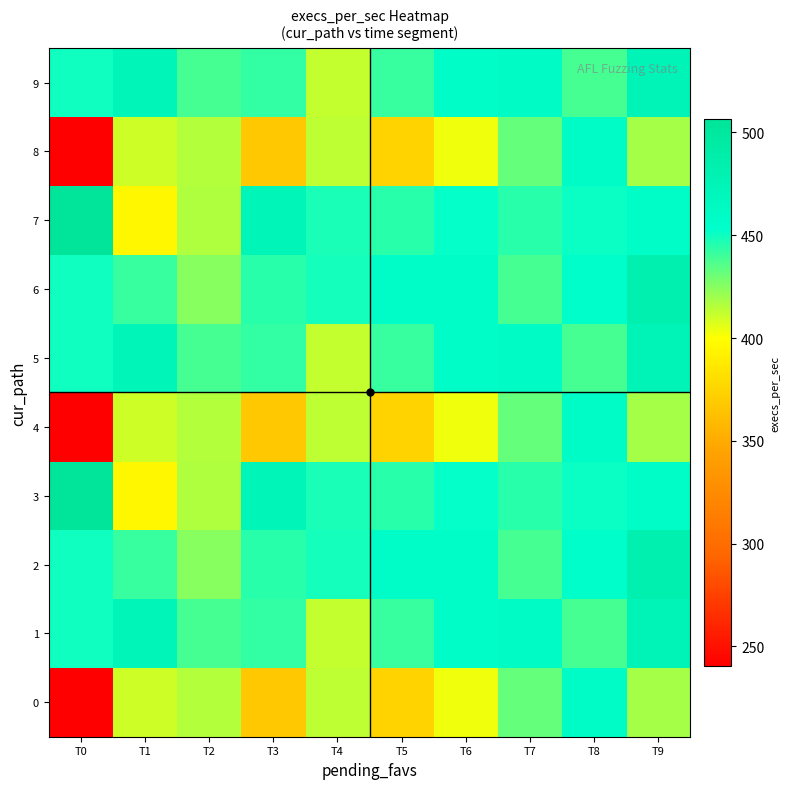

How many series are shown in this chart?

10